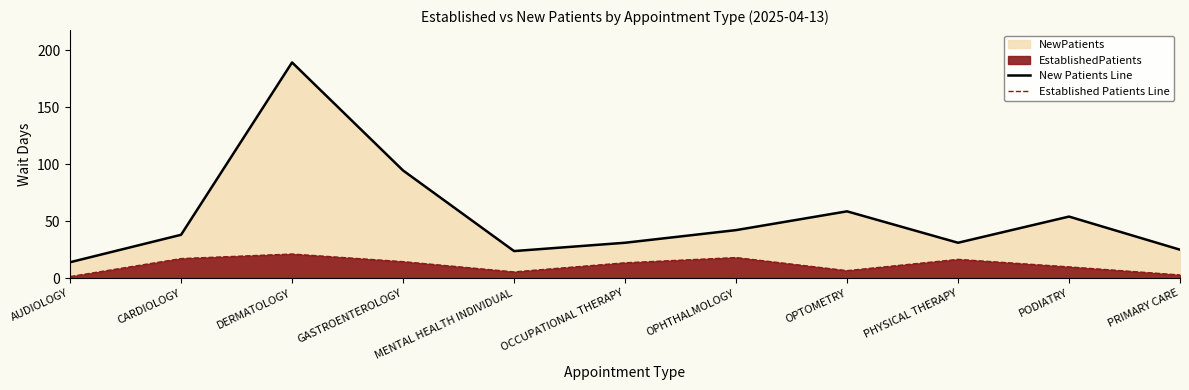

What is the total value across all series at CARDIOLOGY?

55.3